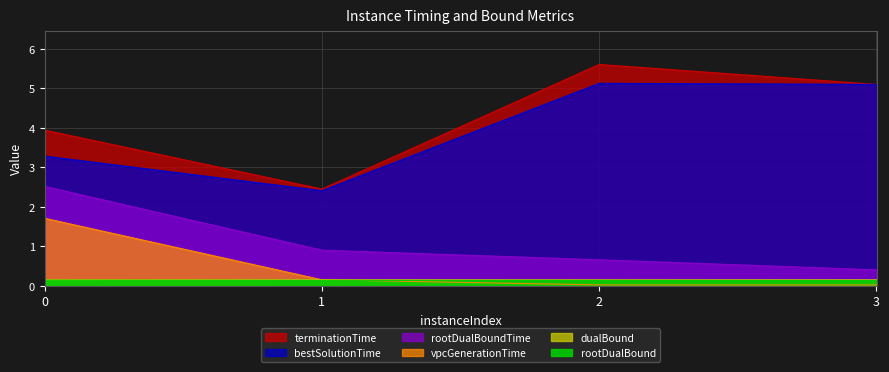

Reading left to right, extract all data points from this chart.

rootDualBound: 0=0.1	1=0.1	2=0.1	3=0.1
dualBound: 0=0.1	1=0.2	2=0.1	3=0.1
vpcGenerationTime: 0=1.7	1=0.2	2=0.0	3=0.0
rootDualBoundTime: 0=2.5	1=0.9	2=0.7	3=0.4
bestSolutionTime: 0=3.3	1=2.4	2=5.1	3=5.1
terminationTime: 0=3.9	1=2.4	2=5.6	3=5.1